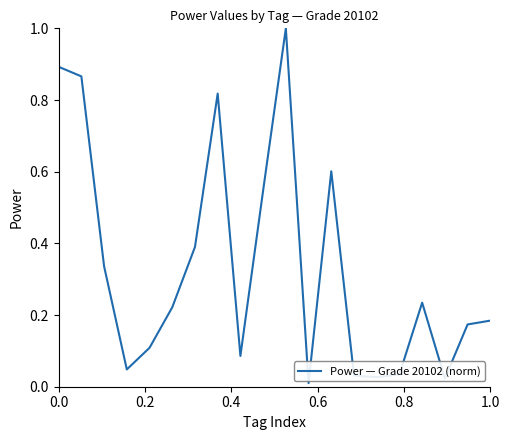

What is the difference between the maximum and minimum values?

1.0